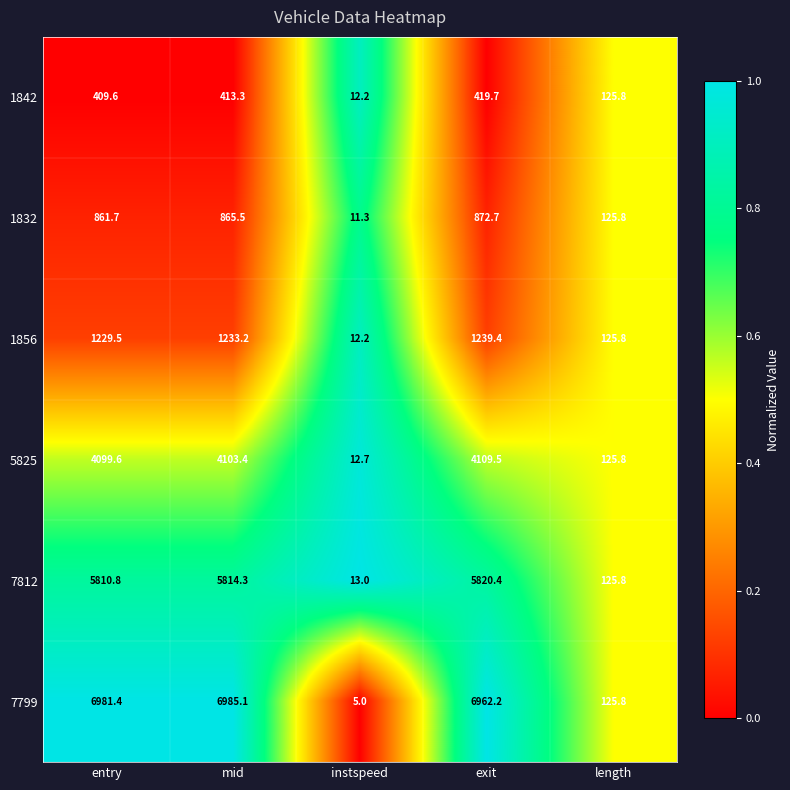

What is the highest value of the 7812 series?

5820.4